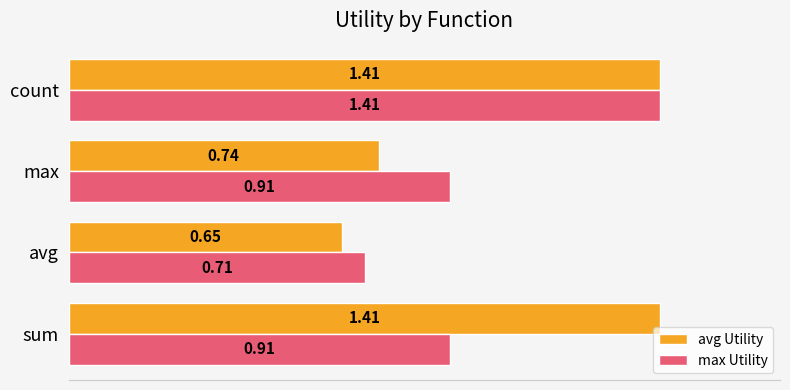

List the series in order of their overall mean, highest first.

avg Utility, max Utility